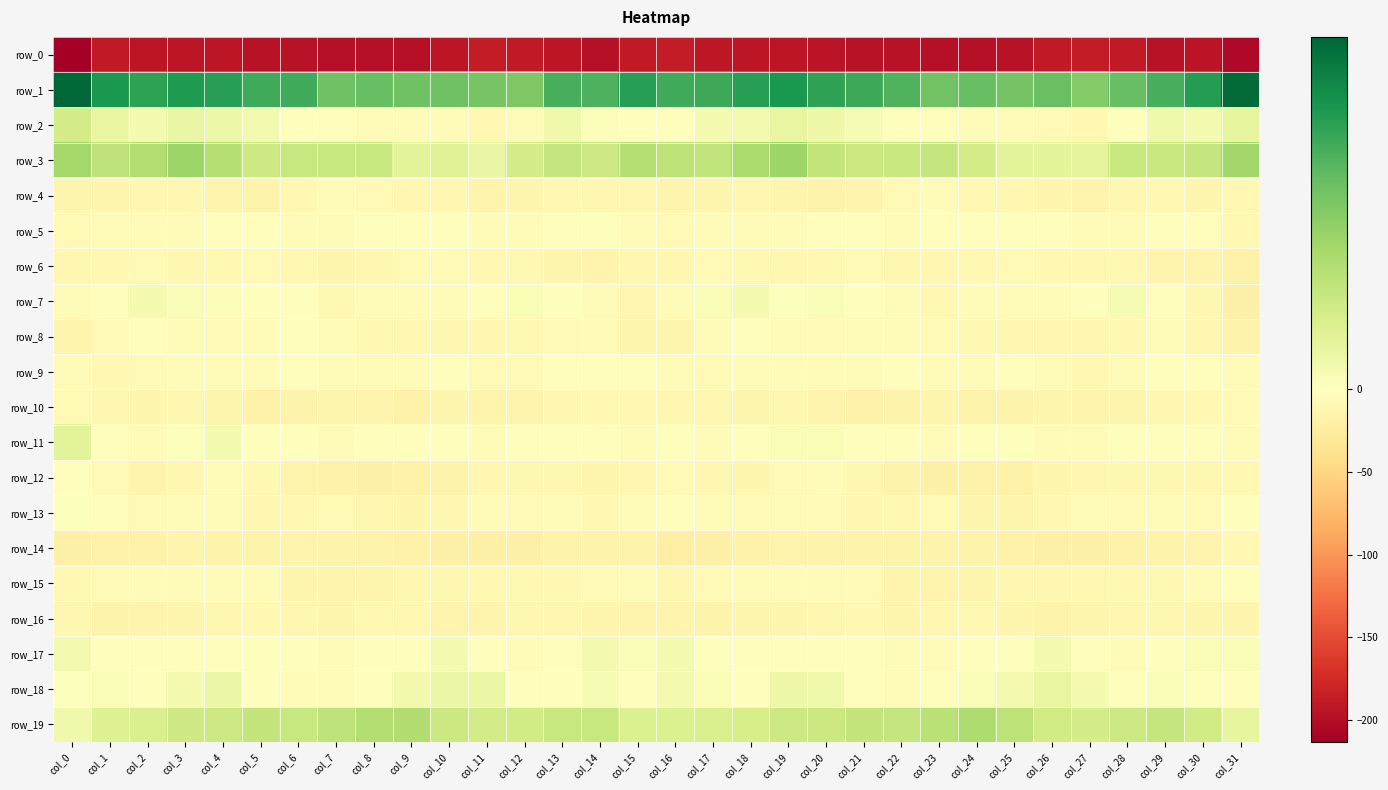

Which has a higher value, col_16 or col_7?

col_16